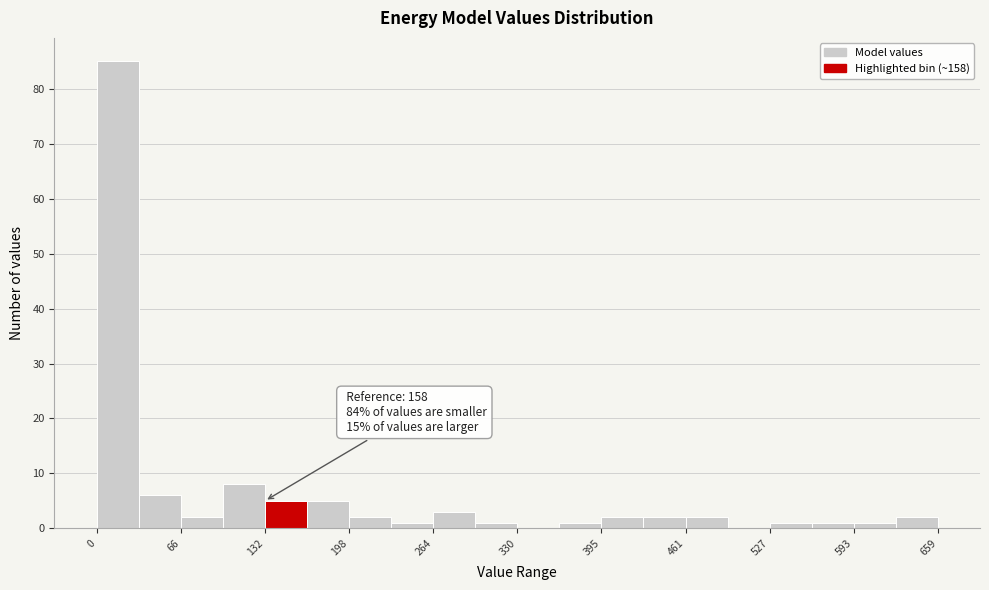

Around what value on the x-axis is the tallest bar? Give the approximate position of its centre, as read against the axis.

20